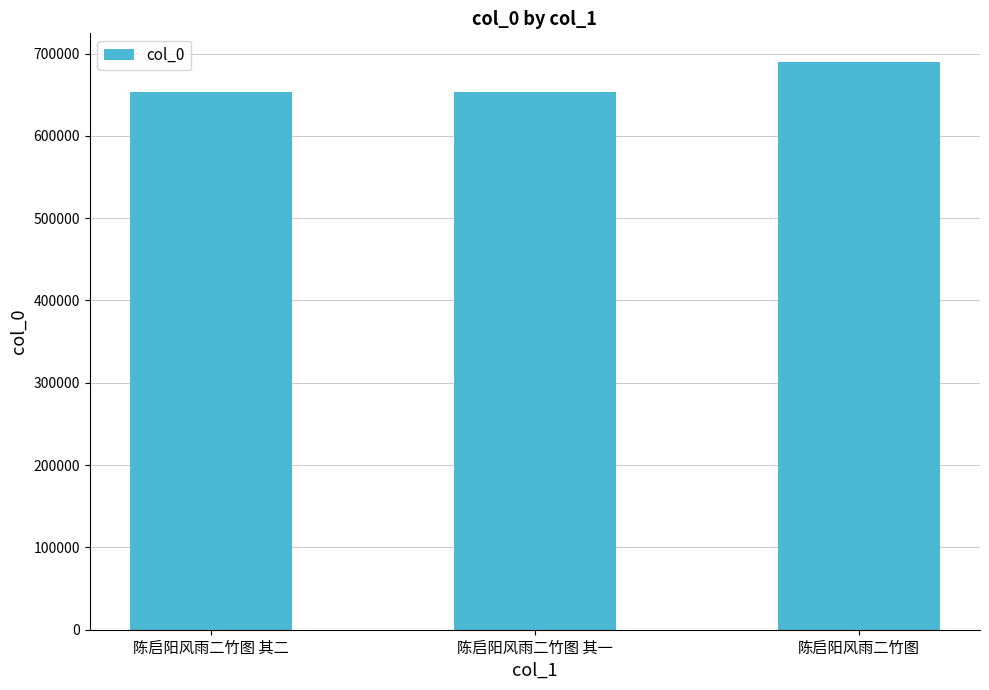

What is the ratio of the value at 陈启阳风雨二竹图 其一 to the value at 陈启阳风雨二竹图?

0.9